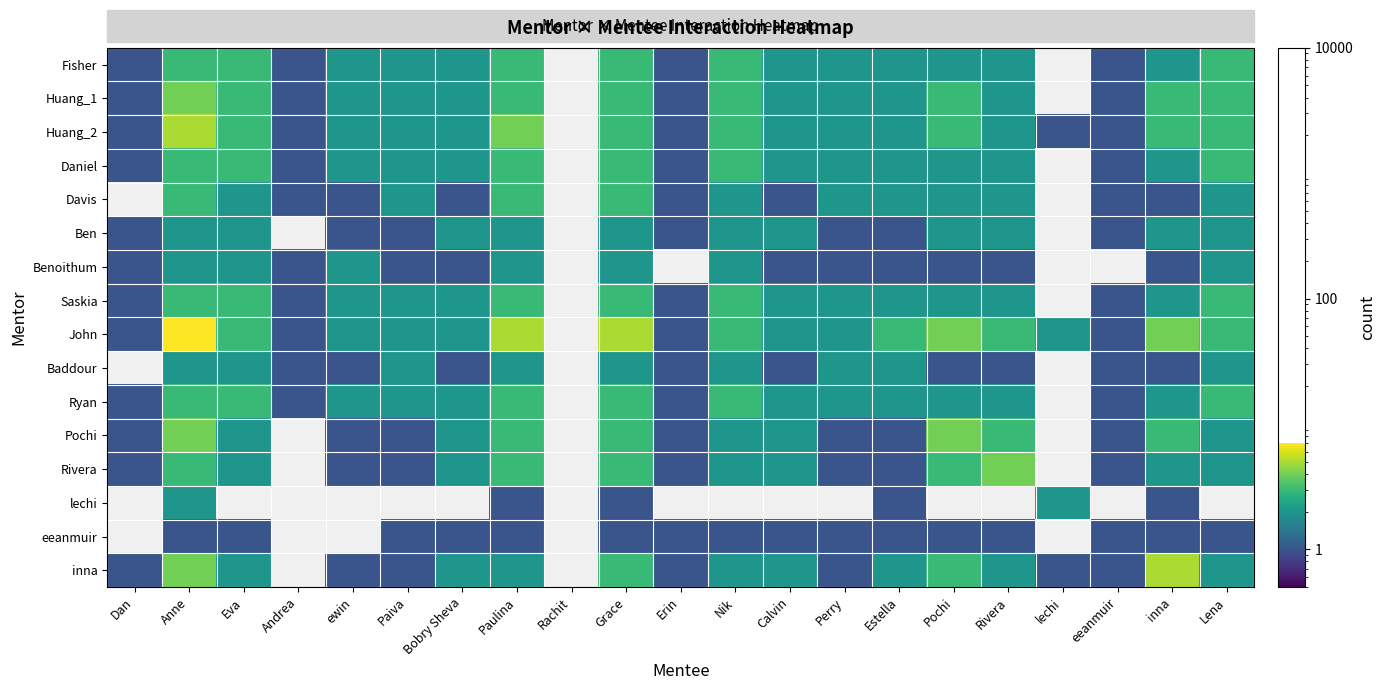

Which category has the lowest value across all series?

Rachit